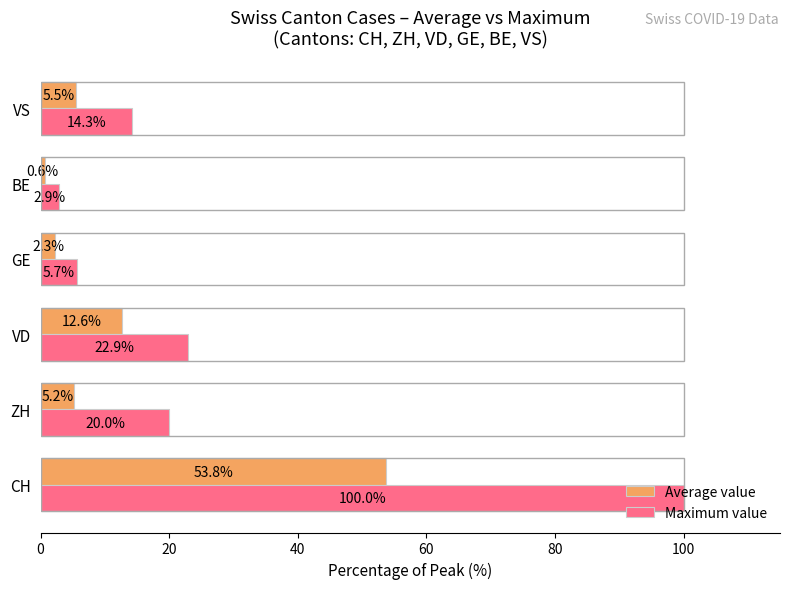

What is the difference between the highest and lowest values at CH?

46.2